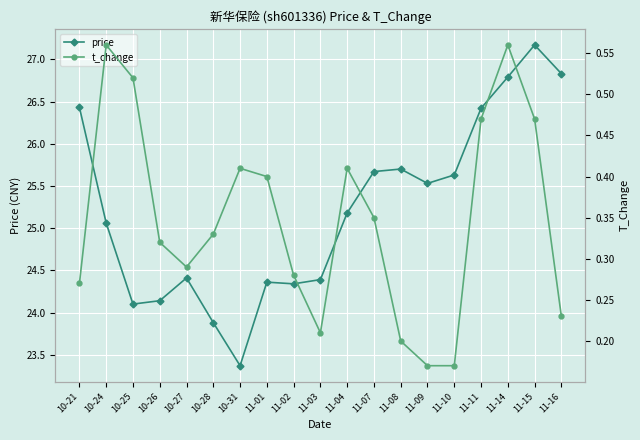

What is the greatest value displayed?

27.2